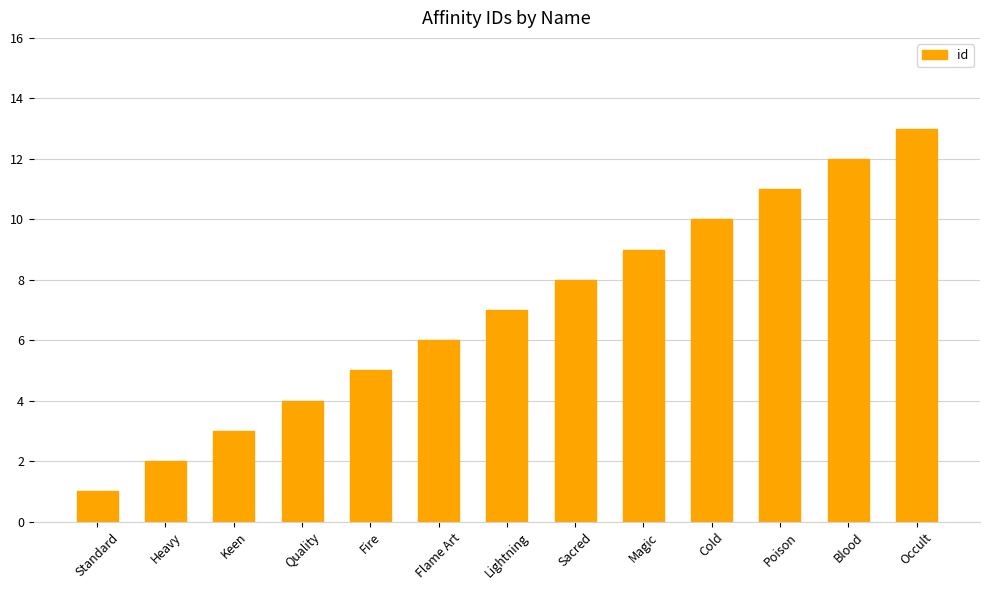

Reading left to right, extract all data points from this chart.

1	2	3	4	5	6	7	8	9	10	11	12	13